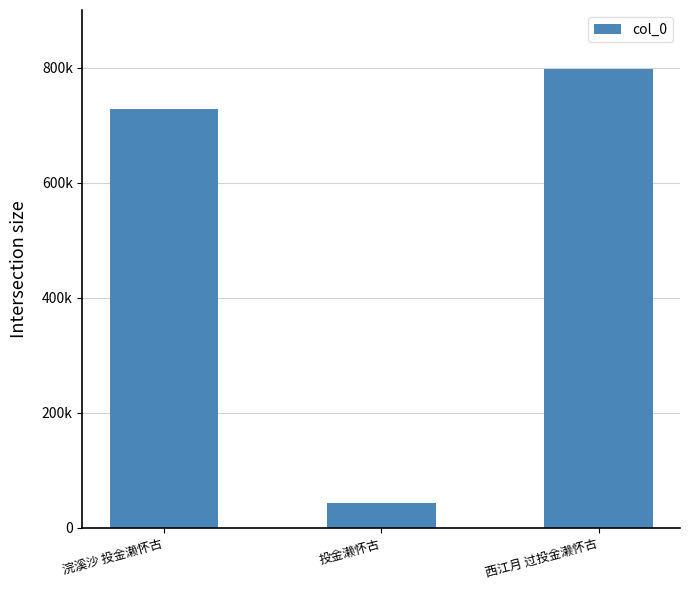

Is it true that the value at 投金濑怀古 is 65725?

False